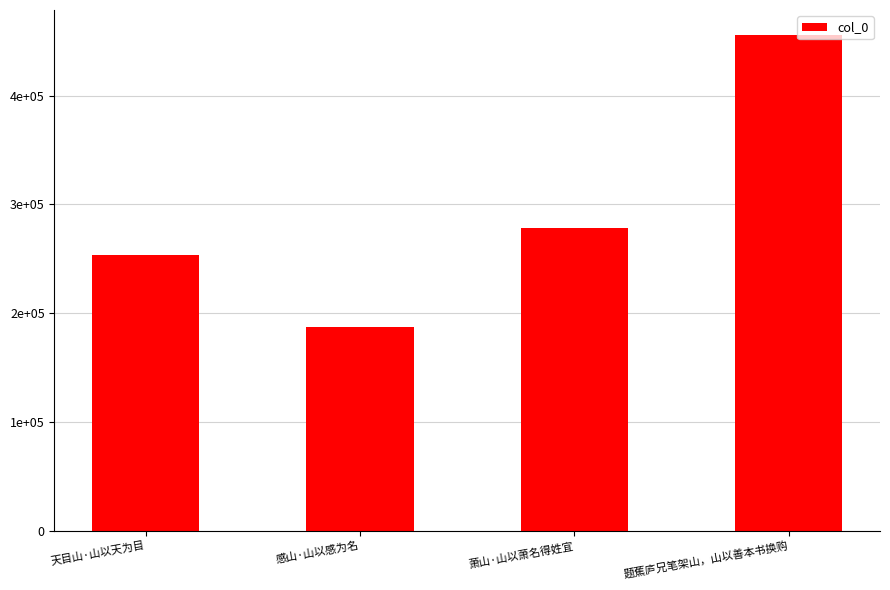

Does the chart contain any negative values?

No